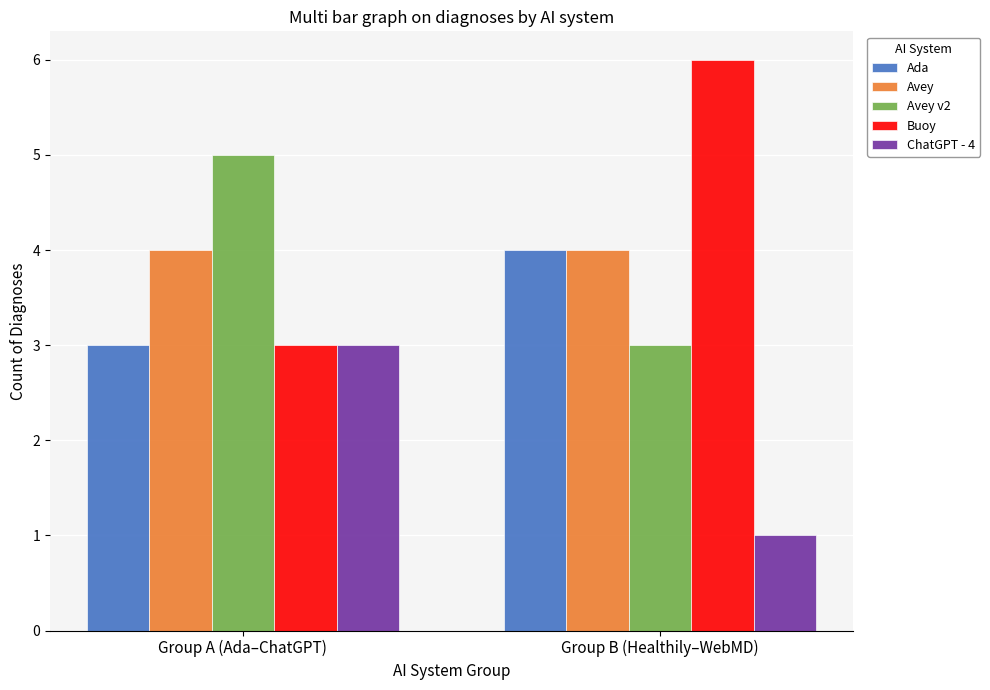

Are the bars horizontal?

No